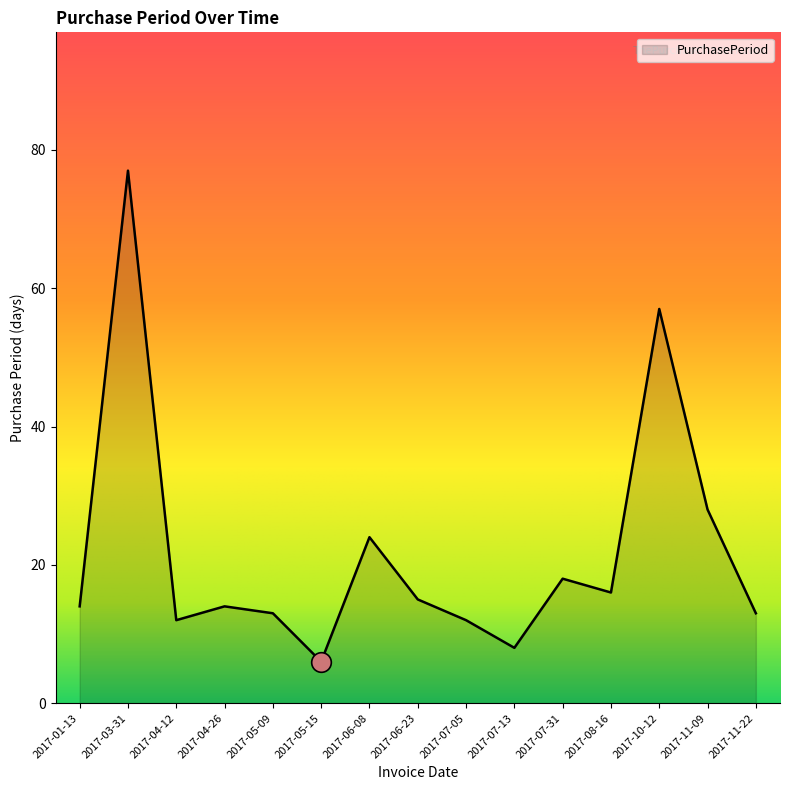

Approximately how many times larger is the value at 2017-11-22 compared to 2017-11-09?

0.5